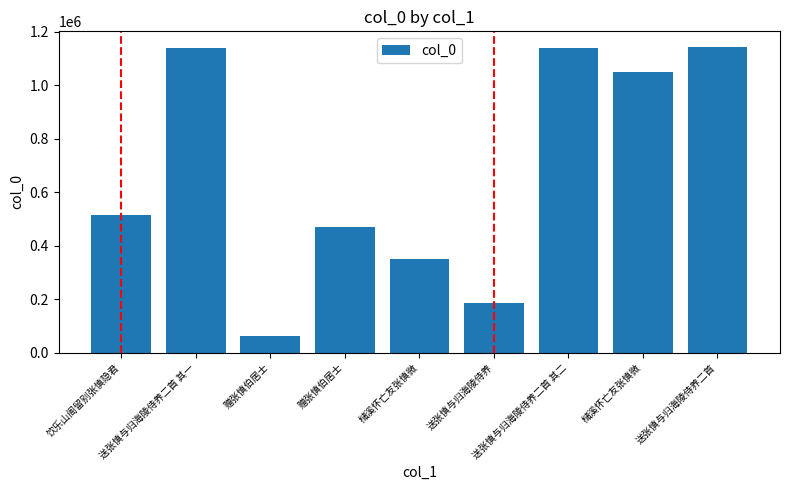

How many bars are there in total?

9